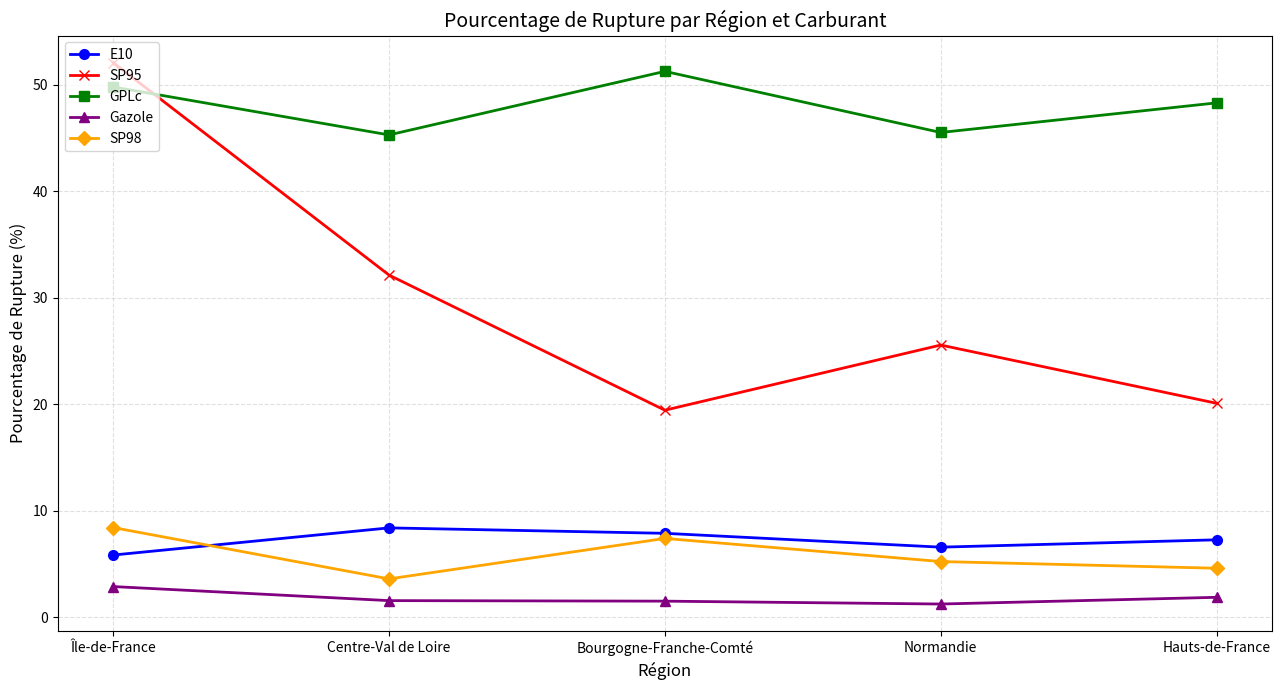

How many data points in GPLc are above 48?

3